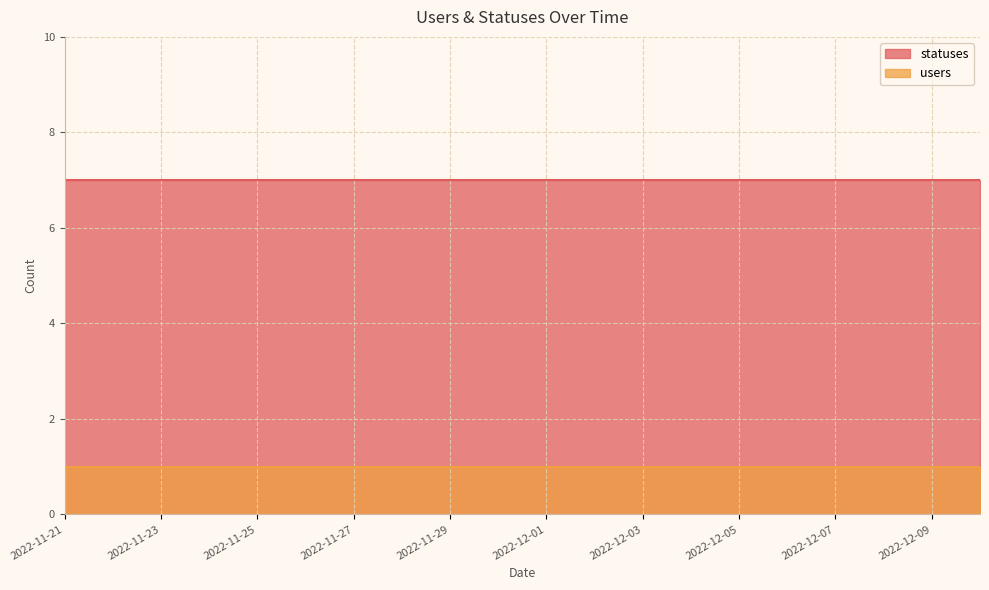

Is the value of statuses at 2022-12-06 greater than the value of users at 2022-12-02?

Yes